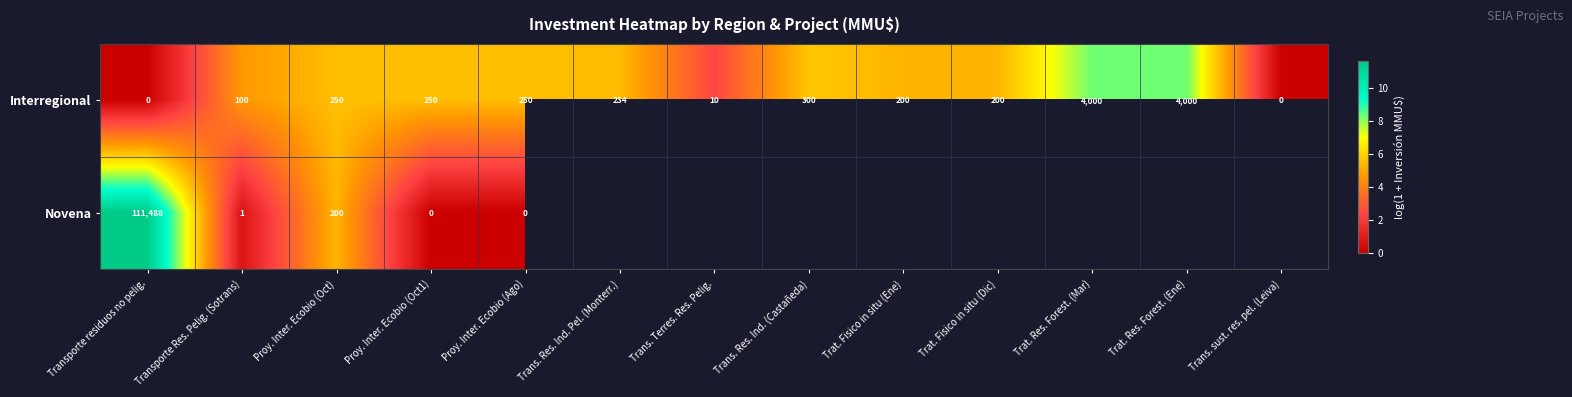

At how many categories does at least one series exceed 8?

3